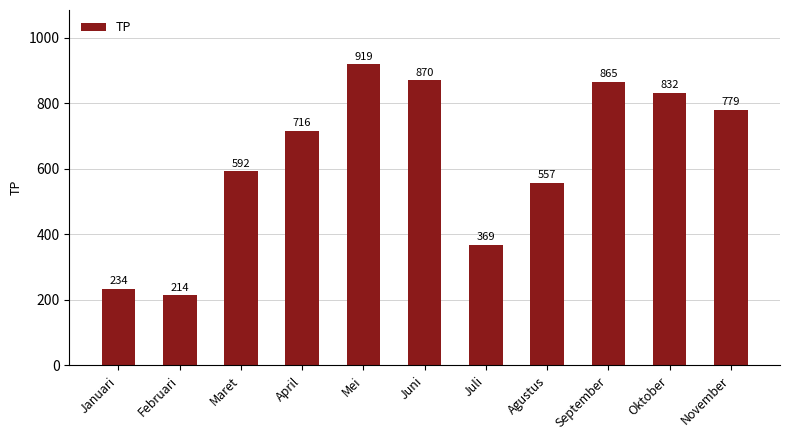

List the labels in order of value, largest first.

Mei, Juni, September, Oktober, November, April, Maret, Agustus, Juli, Januari, Februari